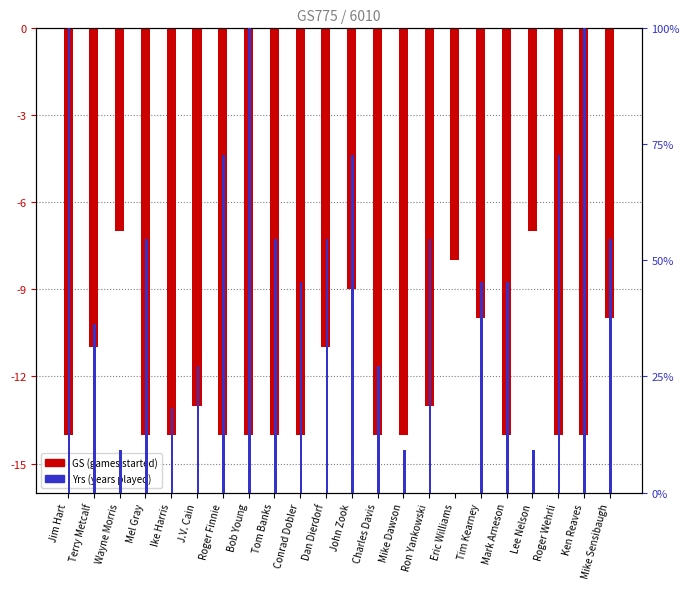

Reading left to right, extract all data points from this chart.

GS: Jim Hart=-14.0	Terry Metcalf=-11.0	Wayne Morris=-7.0	Mel Gray=-14.0	Ike Harris=-14.0	J.V. Cain=-13.0	Roger Finnie=-14.0	Bob Young=-14.0	Tom Banks=-14.0	Conrad Dobler=-14.0	Dan Dierdorf=-11.0	John Zook=-9.0	Charles Davis=-14.0	Mike Dawson=-14.0	Ron Yankowski=-13.0	Eric Williams=-8.0	Tim Kearney=-10.0	Mark Arneson=-14.0	Lee Nelson=-7.0	Roger Wehrli=-14.0	Ken Reaves=-14.0	Mike Sensibaugh=-10.0
Yrs: Jim Hart=100.0	Terry Metcalf=36.4	Wayne Morris=9.1	Mel Gray=54.5	Ike Harris=18.2	J.V. Cain=27.3	Roger Finnie=72.7	Bob Young=100.0	Tom Banks=54.5	Conrad Dobler=45.5	Dan Dierdorf=54.5	John Zook=72.7	Charles Davis=27.3	Mike Dawson=9.1	Ron Yankowski=54.5	Eric Williams=0.0	Tim Kearney=45.5	Mark Arneson=45.5	Lee Nelson=9.1	Roger Wehrli=72.7	Ken Reaves=100.0	Mike Sensibaugh=54.5